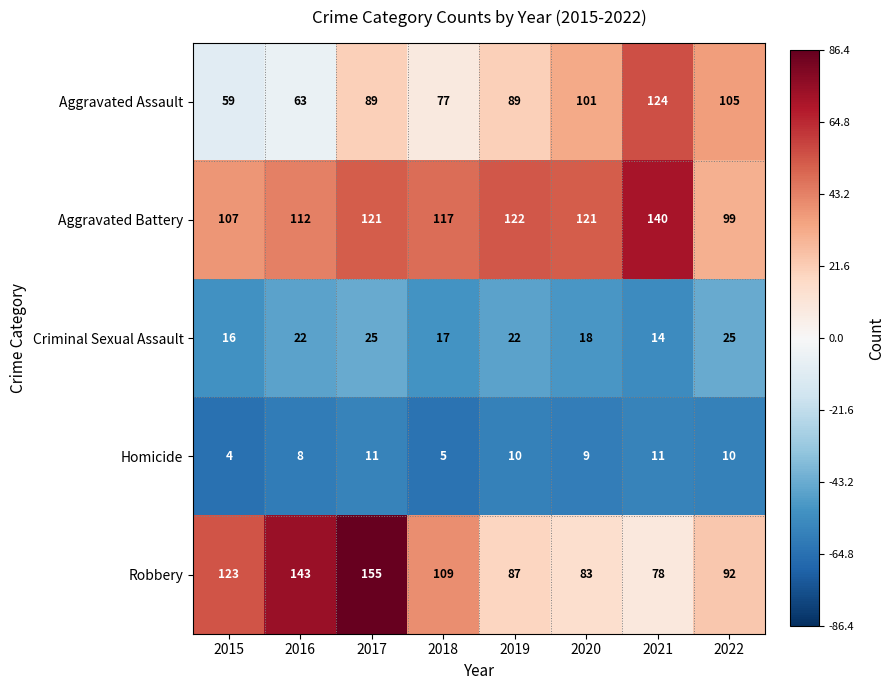

At which category does the chart reach its peak across all series?

2017